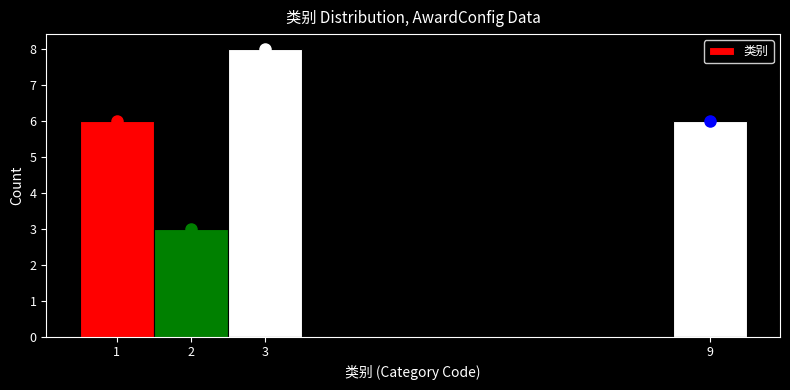

Reading left to right, transcribe this chart: for each bar, give the range it covers on the x-axis and its height. The values are not printed on the chart, so give them approximately, as read against the axis.

0.5 to 1.5: 6
1.5 to 2.5: 3
2.5 to 3.5: 8
3.5 to 8.5: 0
8.5 to 9.5: 6